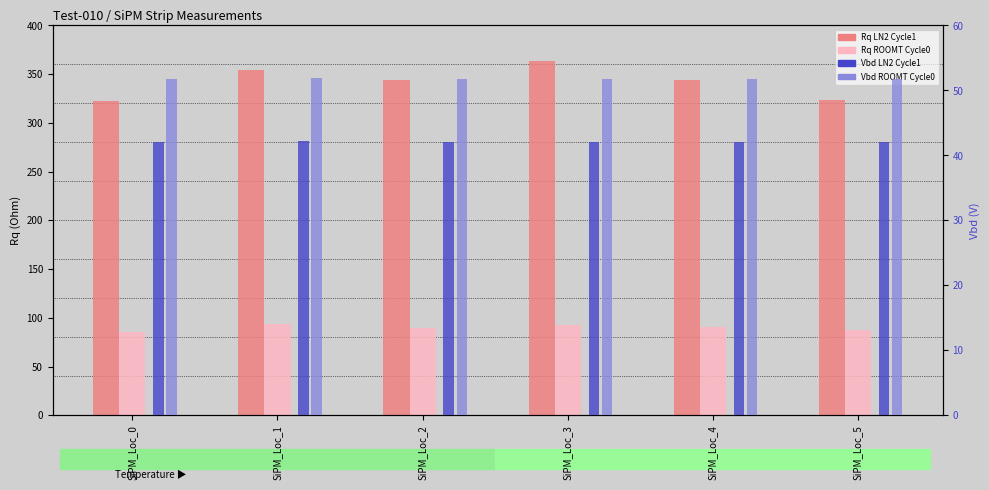

Where is Vbd LN2 Cycle1 nearest to the value 42?

SiPM_Loc_4